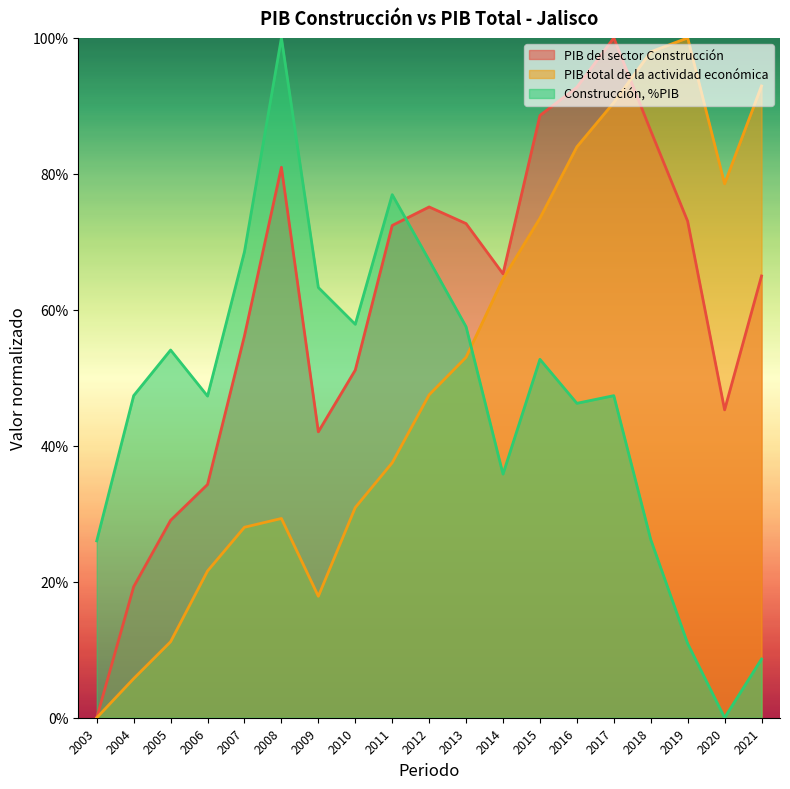

Which series has the widest spread of values?

PIB del sector Construcción